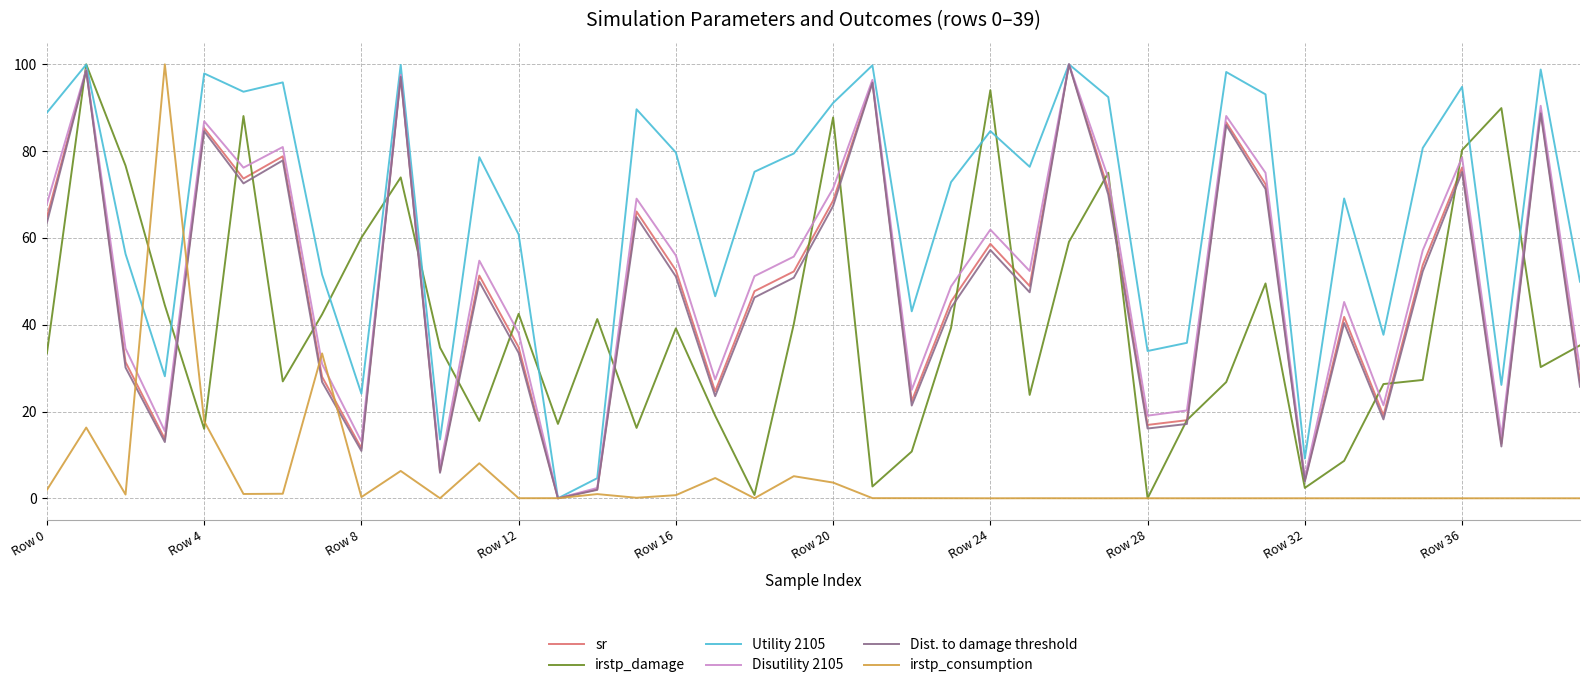

What is the greatest value displayed?

100.0